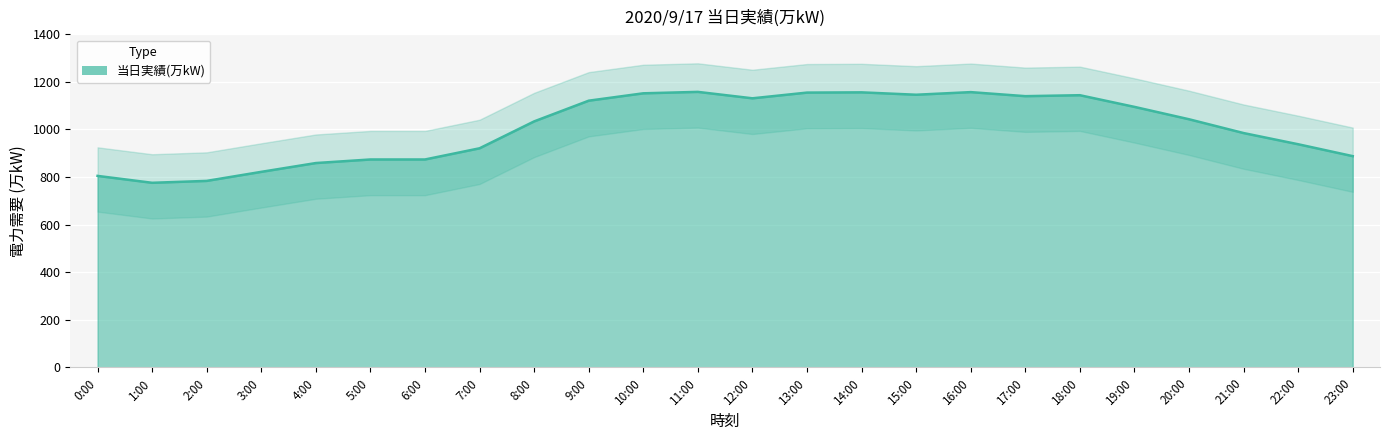

Reading right to left, list all the values displayed in this chart.

23:00=888	22:00=938	21:00=985	20:00=1043	19:00=1095	18:00=1144	17:00=1140	16:00=1157	15:00=1146	14:00=1156	13:00=1155	12:00=1131	11:00=1158	10:00=1152	9:00=1121	8:00=1034	7:00=921	6:00=874	5:00=874	4:00=859	3:00=822	2:00=784	1:00=776	0:00=805